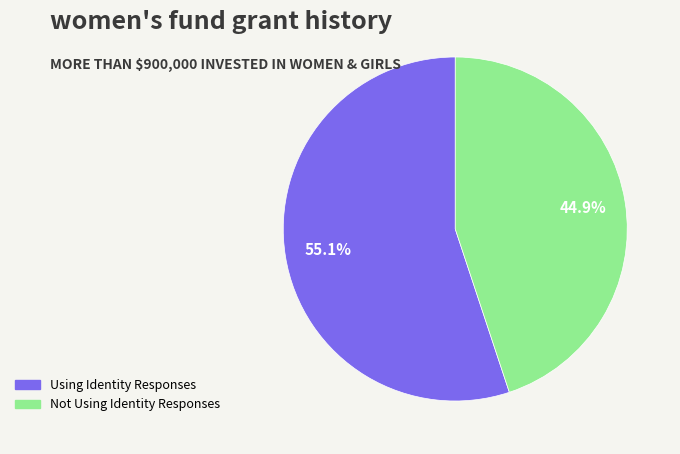

What is the smallest slice in the pie chart?

Not Using Identity Responses